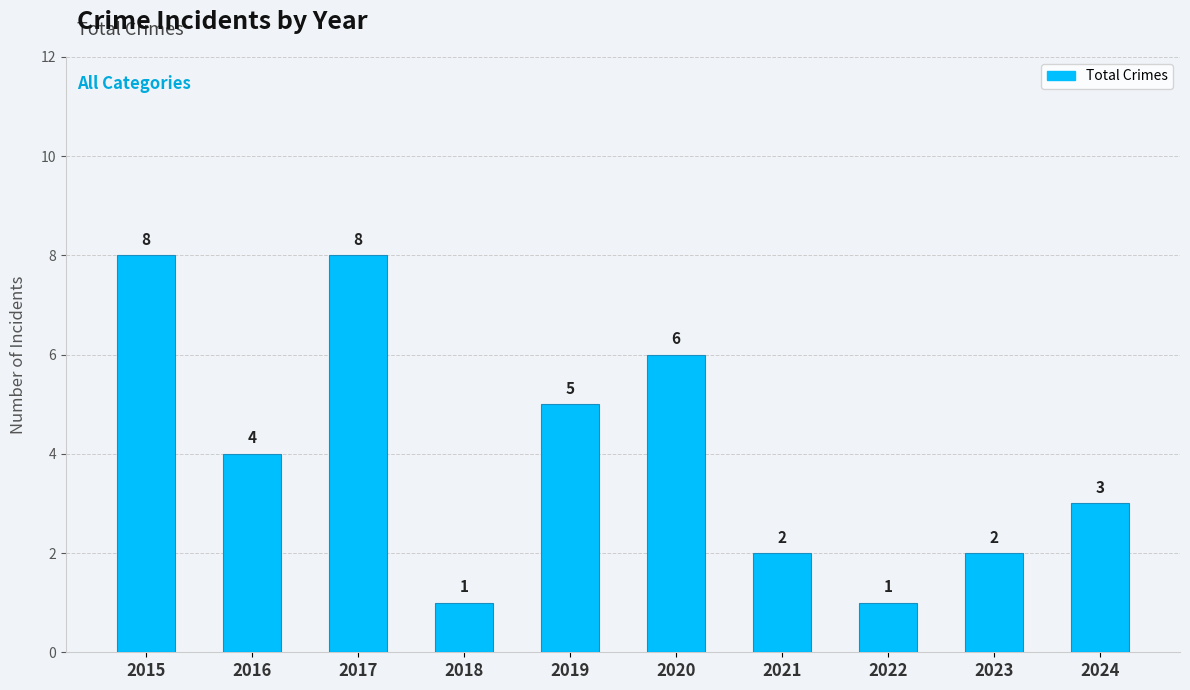

Are the bars grouped side by side (vs. stacked)?

No